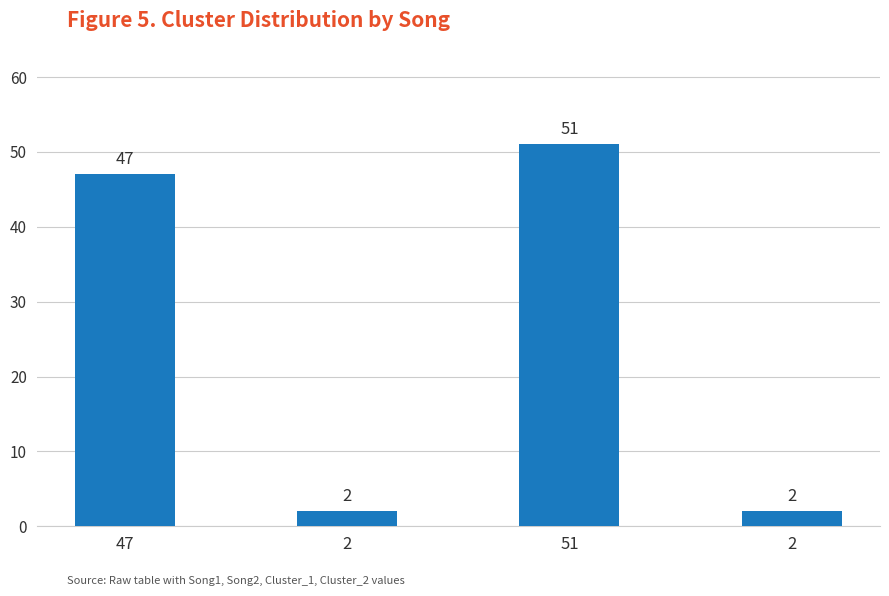

List the labels in order of value, largest first.

51, 47, 2, 2